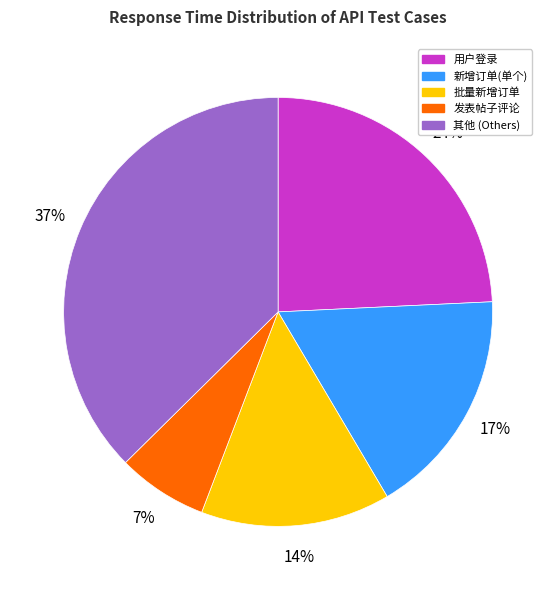

How many slices are in this pie chart?

5